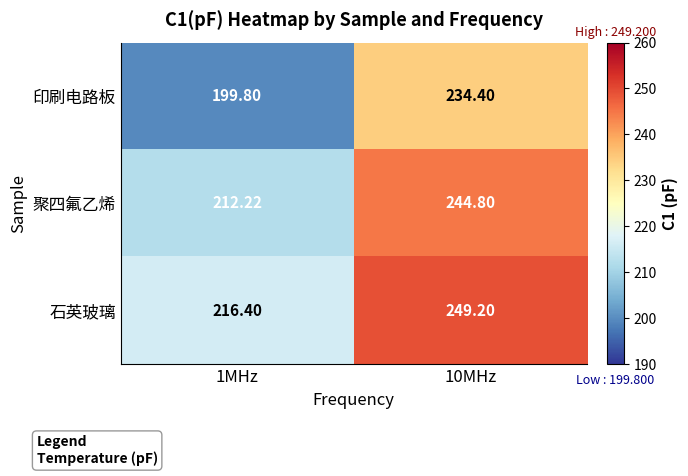

Which series has the largest total across all categories?

石英玻璃